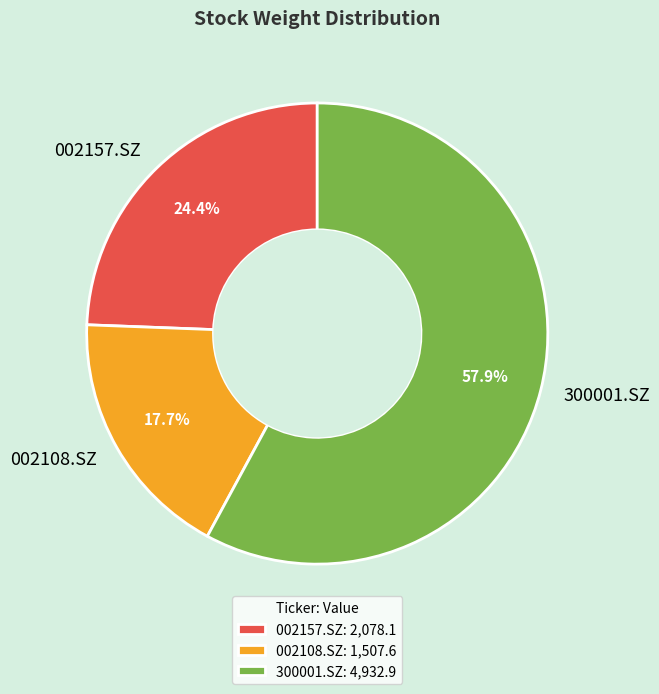

Rank the categories by value from highest to lowest.

300001.SZ, 002157.SZ, 002108.SZ